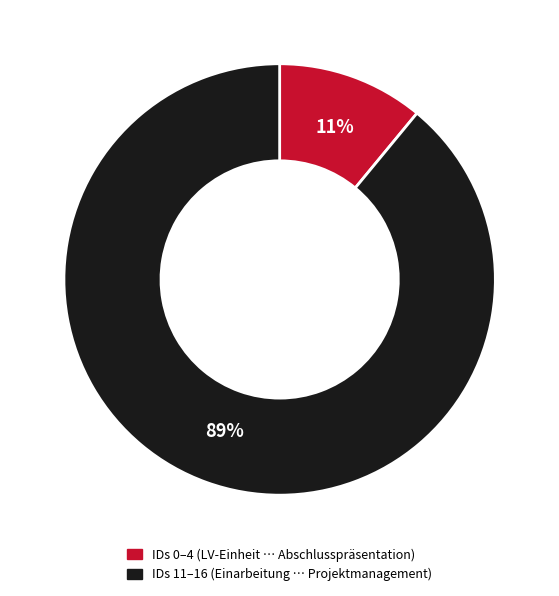

To the nearest percent, what is the difference between the largest and smallest slice percentages?

78%